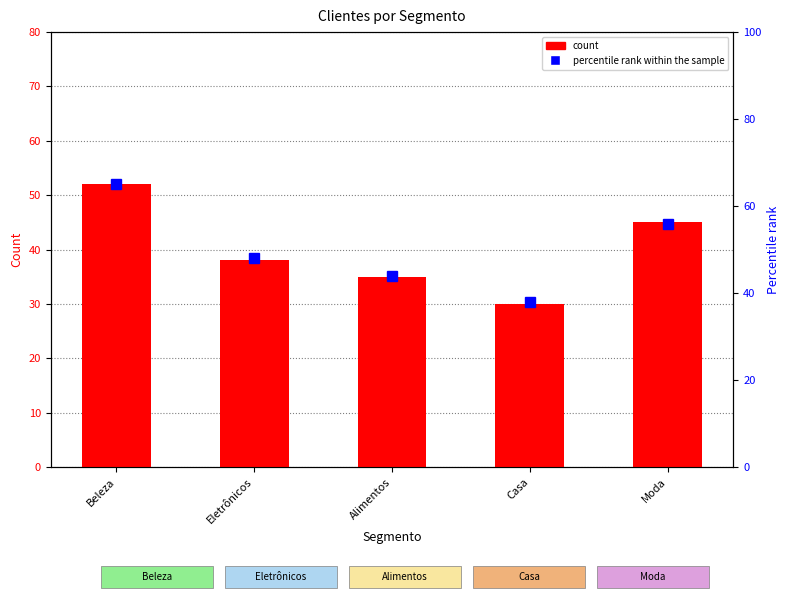

Reading right to left, extract all data points from this chart.

45	30	35	38	52